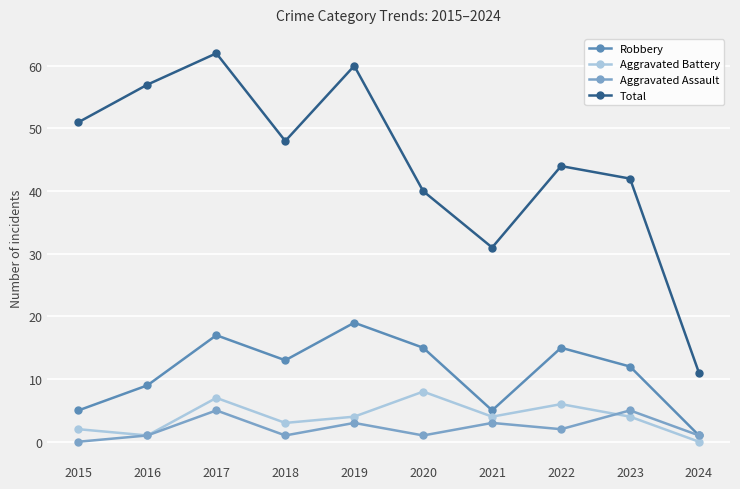

Count the number of data series in this chart.

4